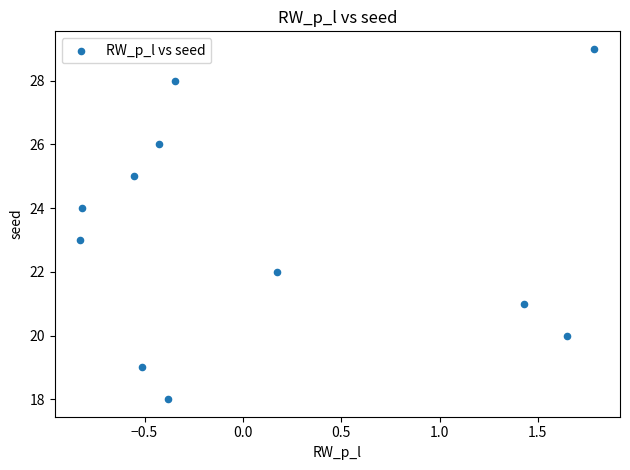

What is the average Y value?

23